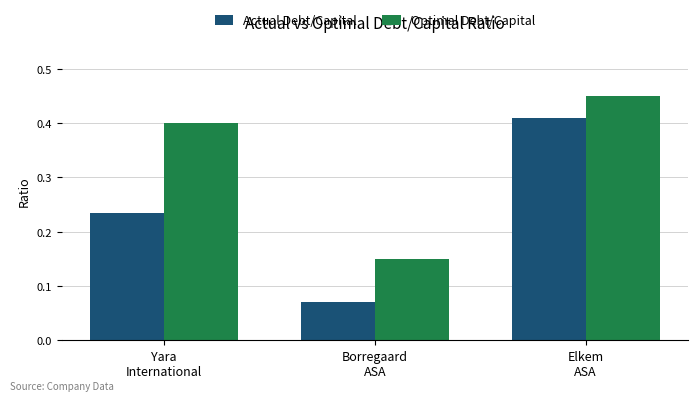

What are all the series names shown in the legend?

Actual Debt/Capital, Optimal Debt/Capital